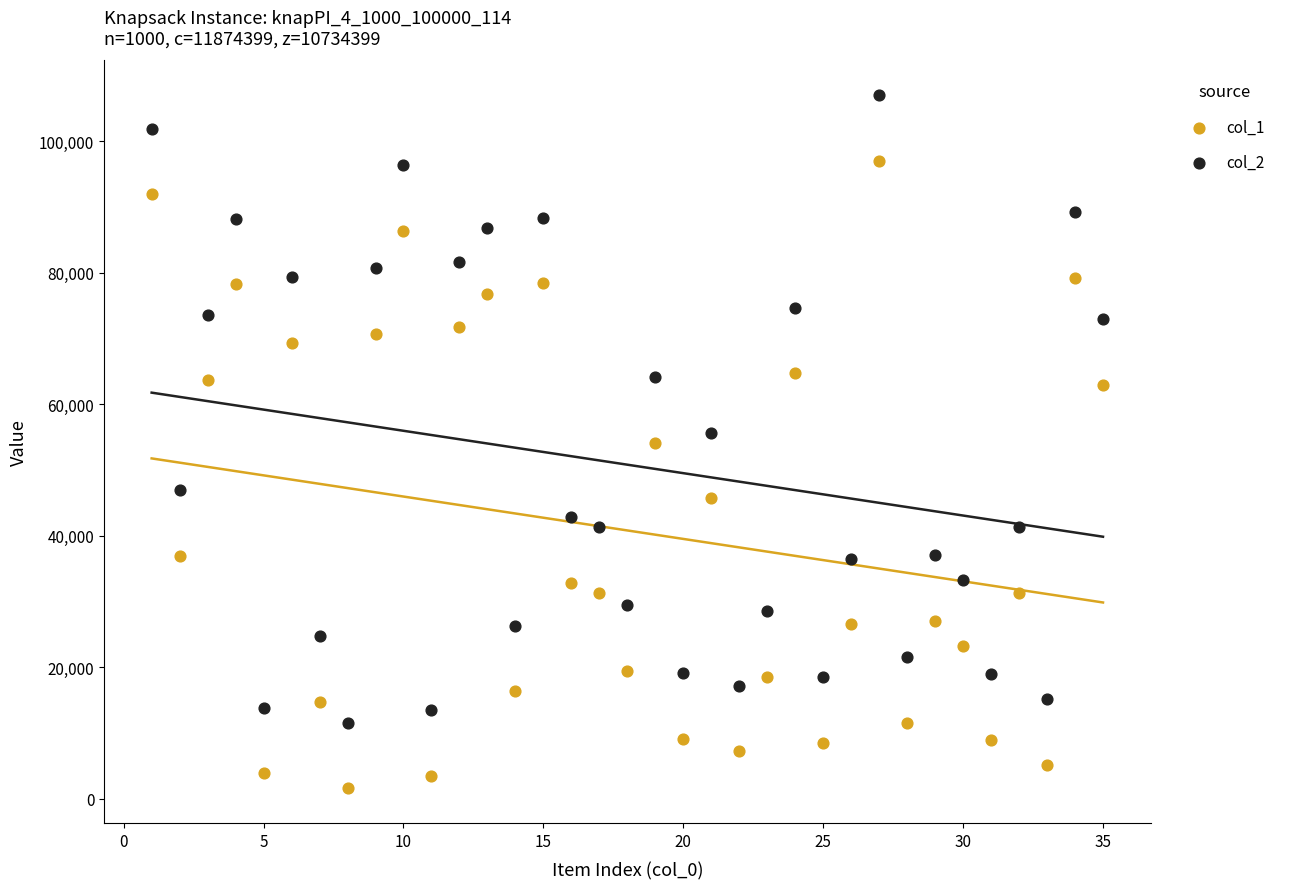

What are all the series names shown in the legend?

col_1, col_2